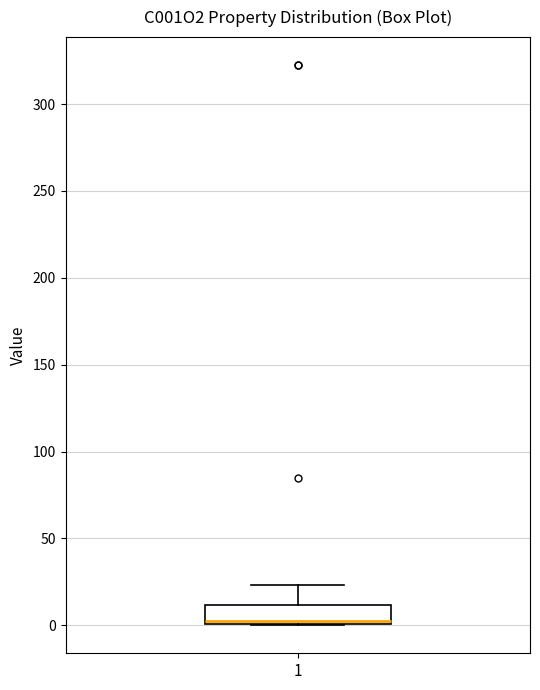

Where does the median line of the box at x = 1 sit on the y-axis? The values are not printed on the chart, so give them approximately, as read against the axis.

5